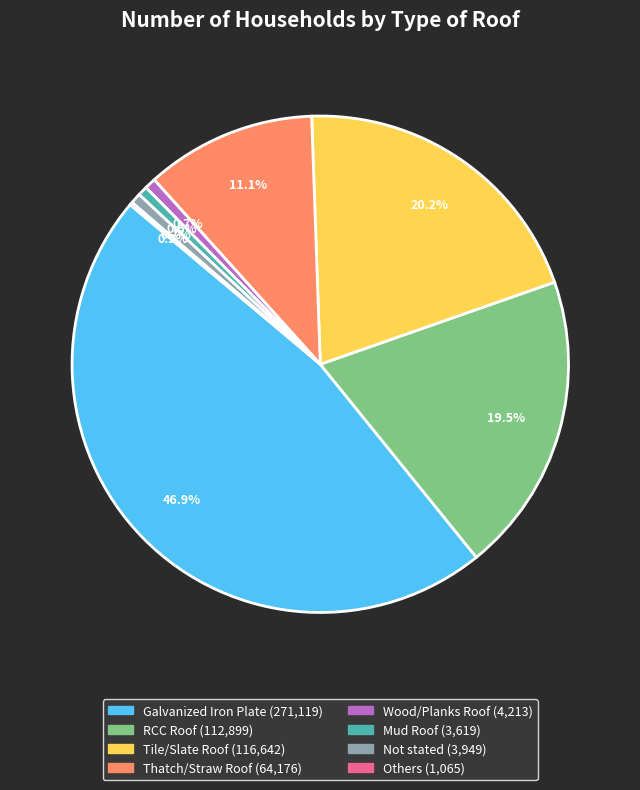

To the nearest percent, what is the difference between the Mud Roof and RCC Roof slice percentages?

19%